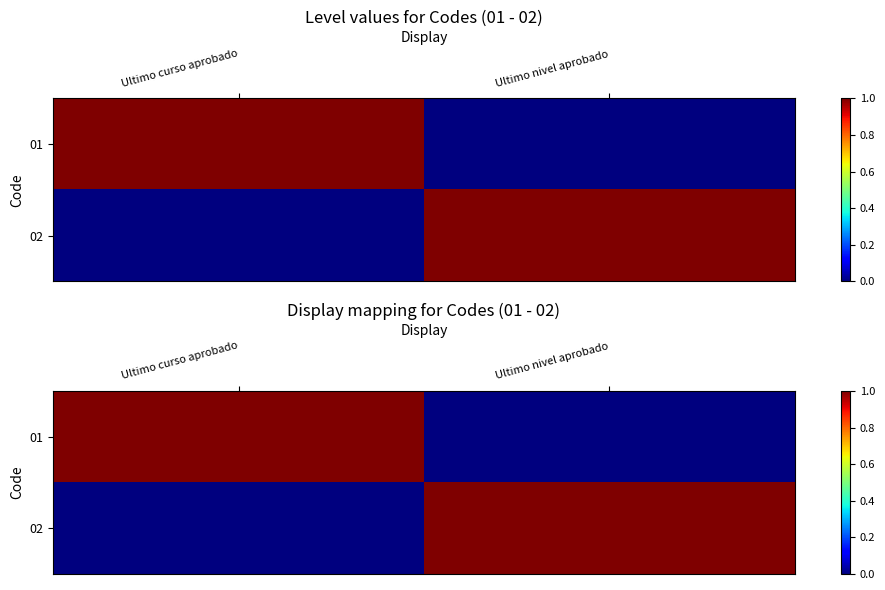

Is the value of 02 at Ultimo curso aprobado greater than the value of 01 at Ultimo nivel aprobado?

No